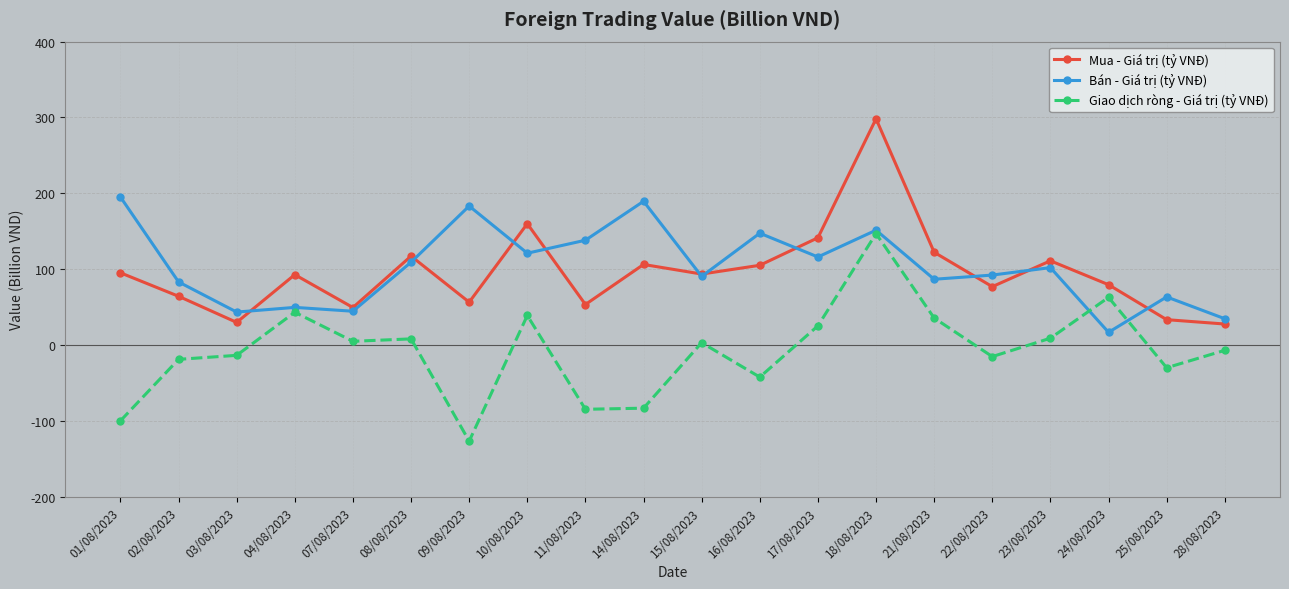

At how many categories does at least one series exceed 77?

16